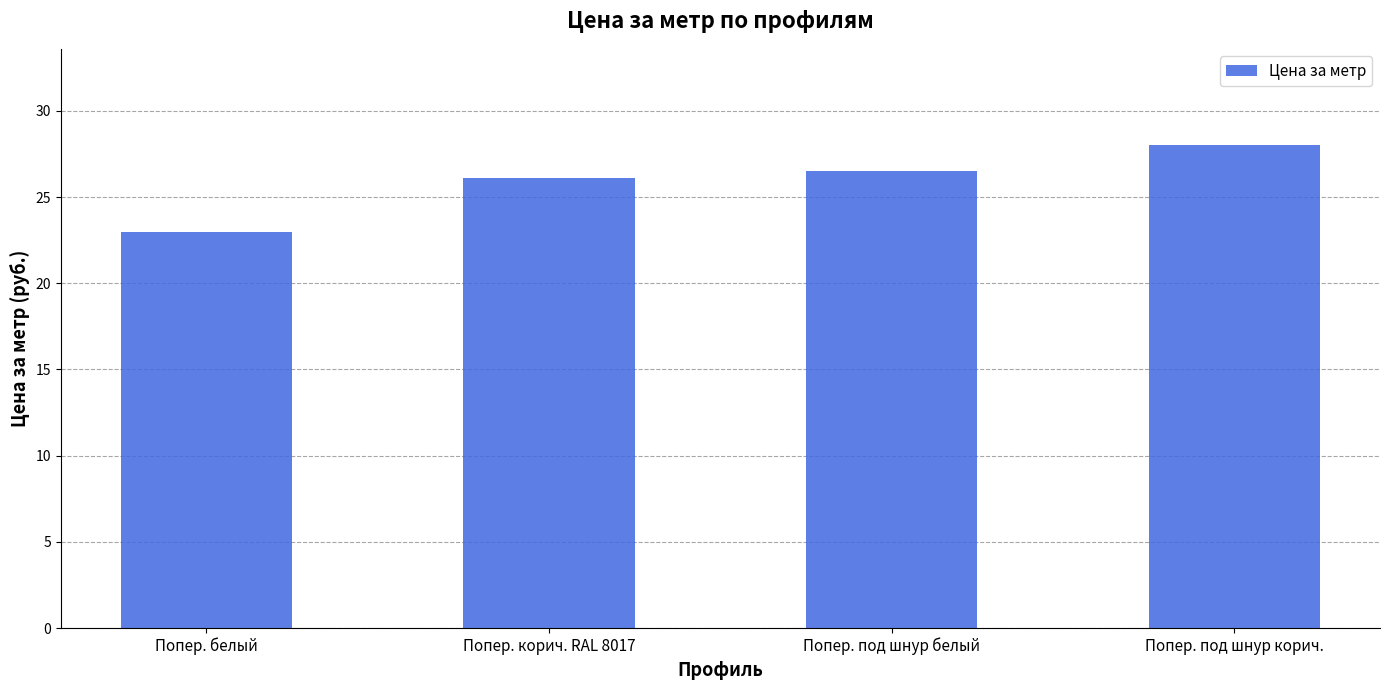

At which label is the value closest to 25?

Попер. корич. RAL 8017